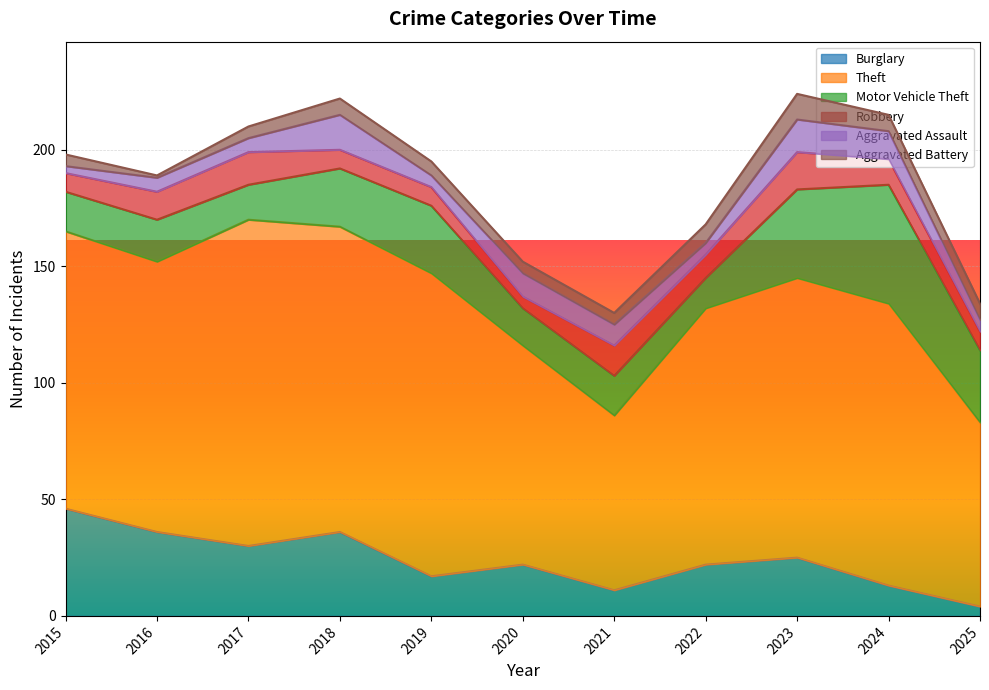

Reading left to right, what are all the values shown in this chart?

Burglary: 46	36	30	36	17	22	11	22	25	13	4
Theft: 119	116	140	131	130	94	75	110	120	121	79
Motor Vehicle Theft: 17	18	15	25	29	16	17	13	38	51	31
Robbery: 8	12	14	8	8	5	13	10	16	11	8
Aggravated Assault: 3	6	6	15	5	10	9	5	14	12	5
Aggravated Battery: 5	1	5	7	6	5	5	8	11	7	7